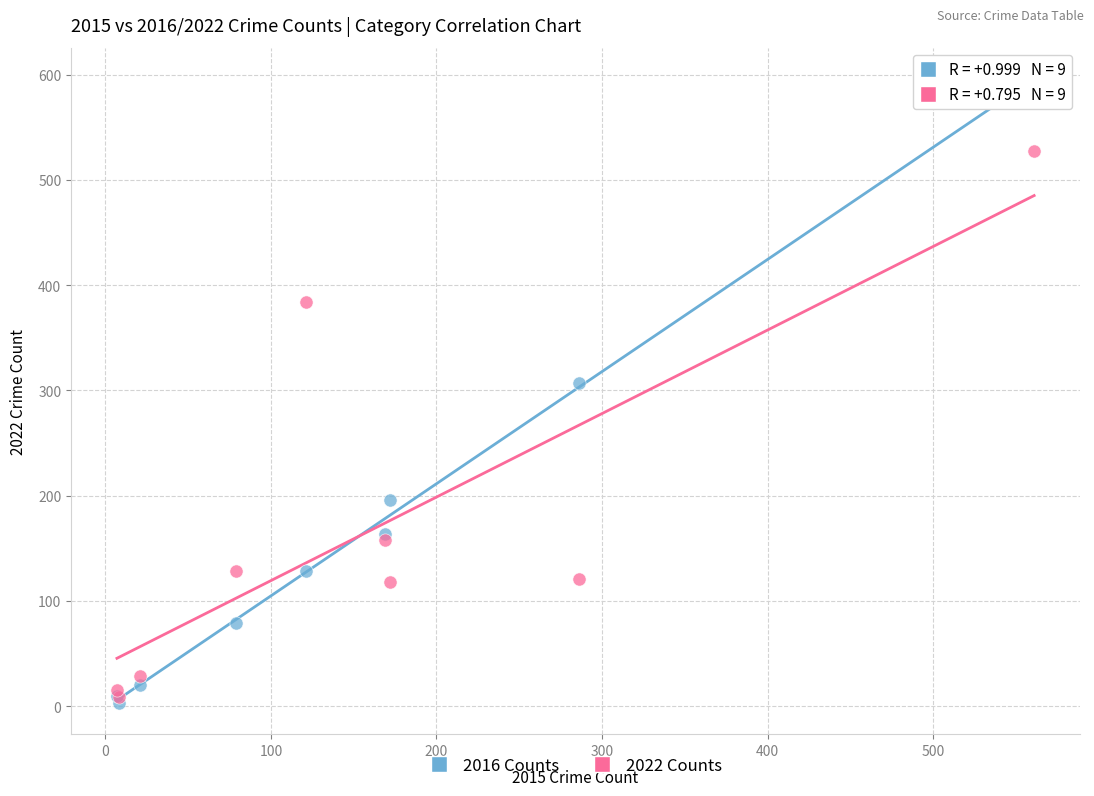

Across all series, what Y value is closest to 298?

307